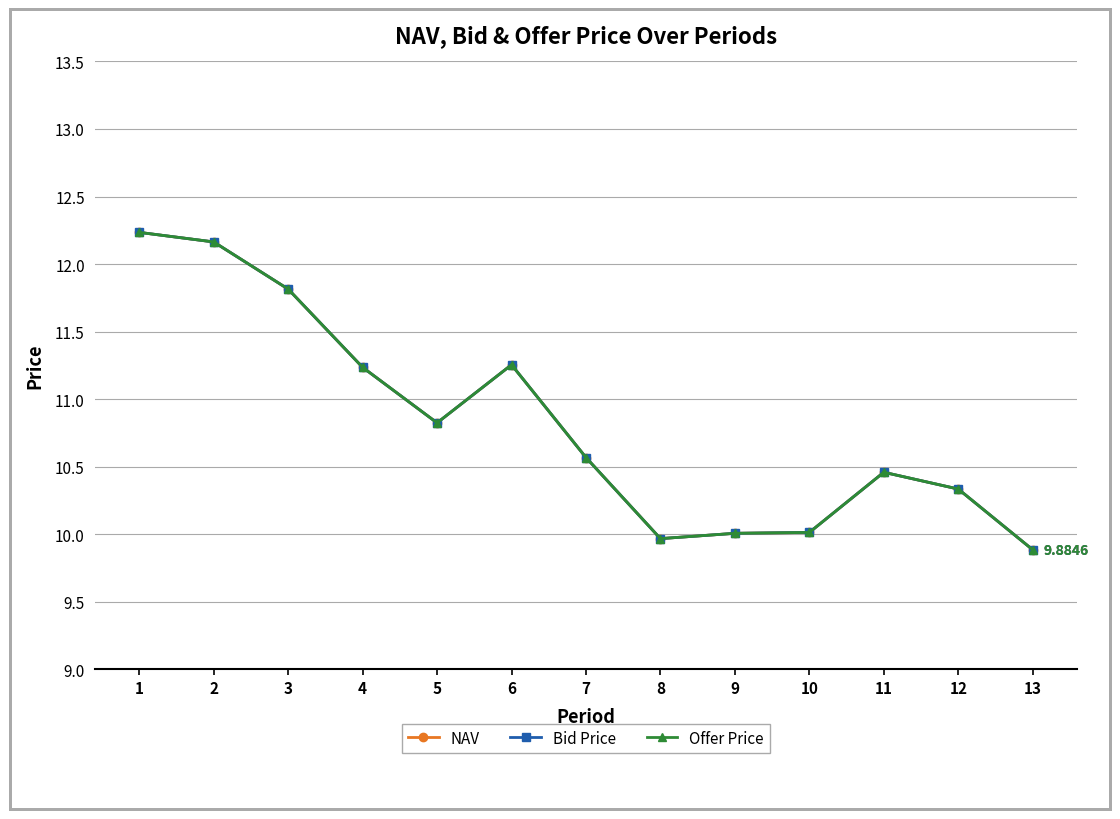

At which label does Offer Price first exceed 10?

1